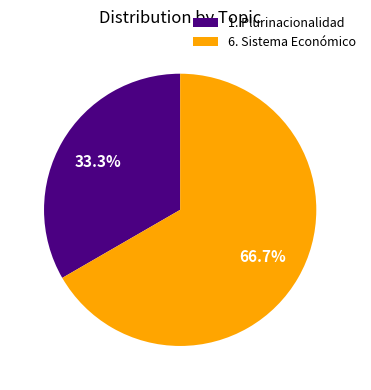

What portion of the pie excludes 6. Sistema Económico?

33.3%